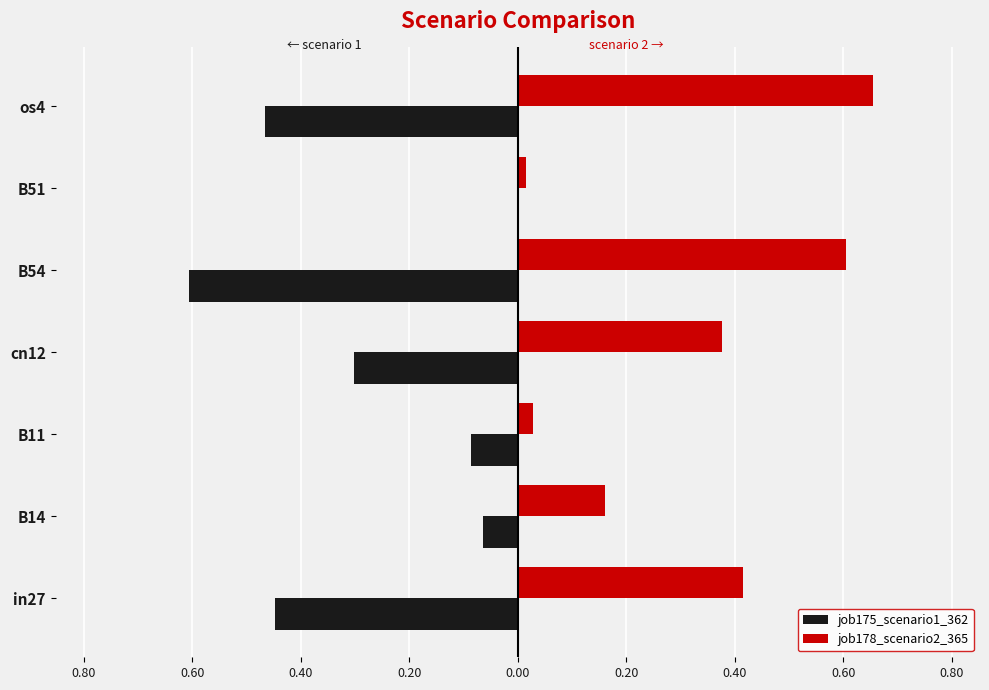

What are all the series names shown in the legend?

job175_scenario1_362, job178_scenario2_365